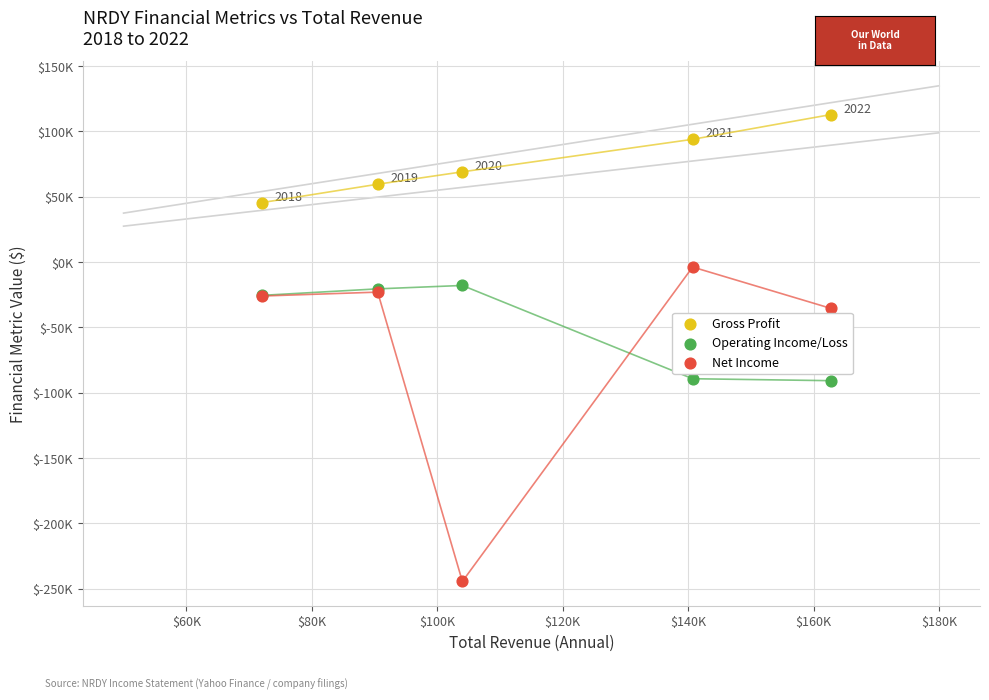

What are all the series names shown in the legend?

Gross Profit, Operating Income/Loss, Net Income